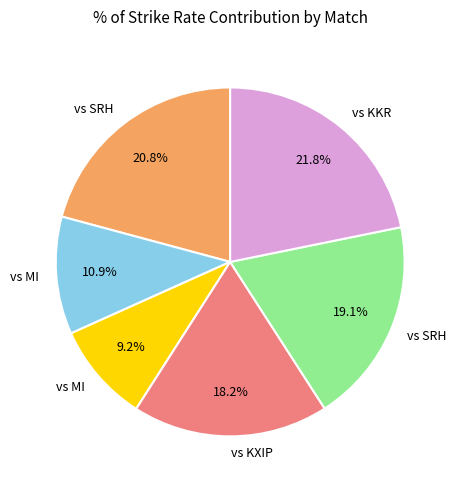

Does any single category account for the majority?

No